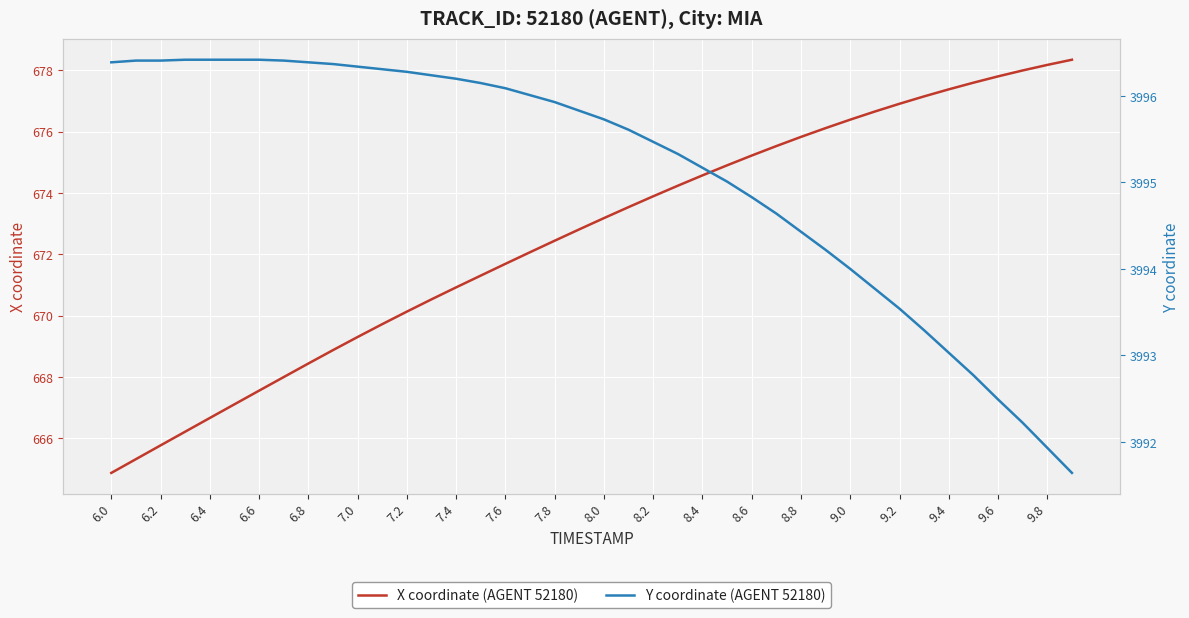

How many values in the X coordinate (AGENT 52180) series are below 673?

20